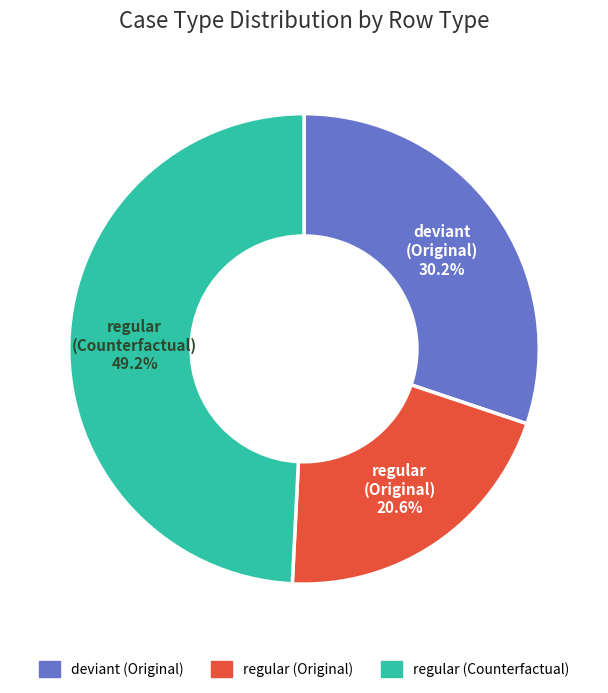

Which has a higher value, regular (Counterfactual) or deviant (Original)?

regular (Counterfactual)